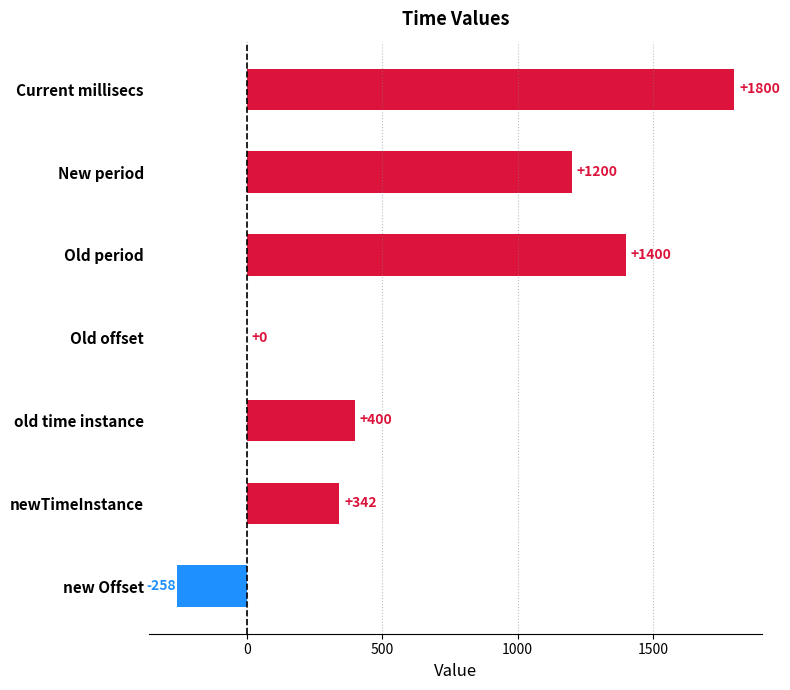

Reading bottom to top, list all the values displayed in this chart.

new Offset=-258	newTimeInstance=342	old time instance=400	Old offset=0	Old period=1400	New period=1200	Current millisecs=1800